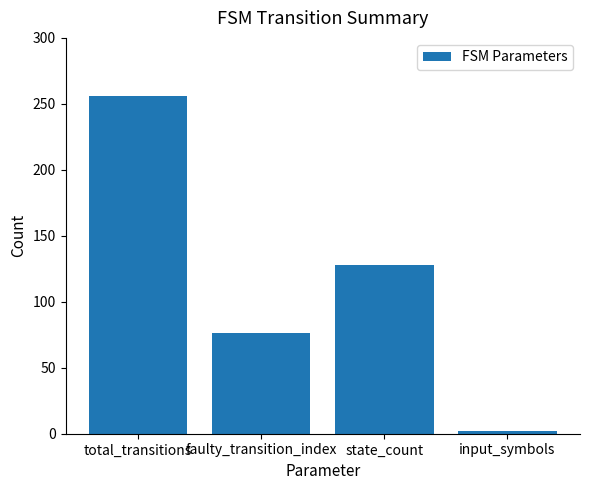

True or false: the data shows 435 at total_transitions.

False